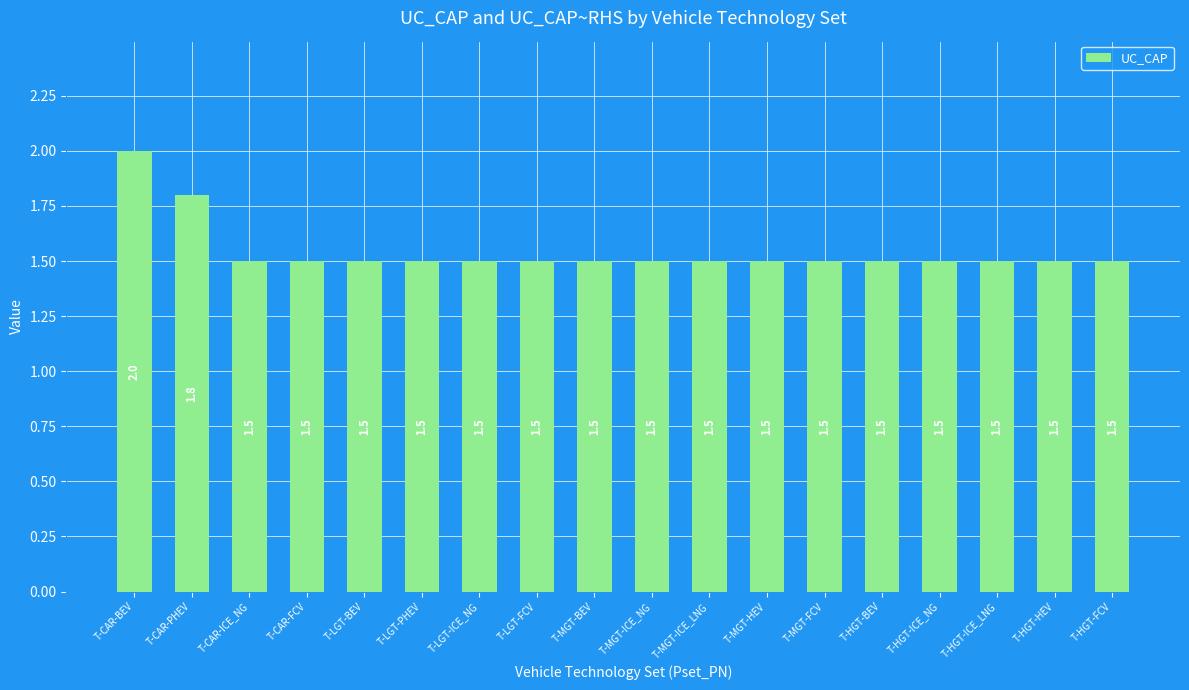

How many bars are there in total?

18